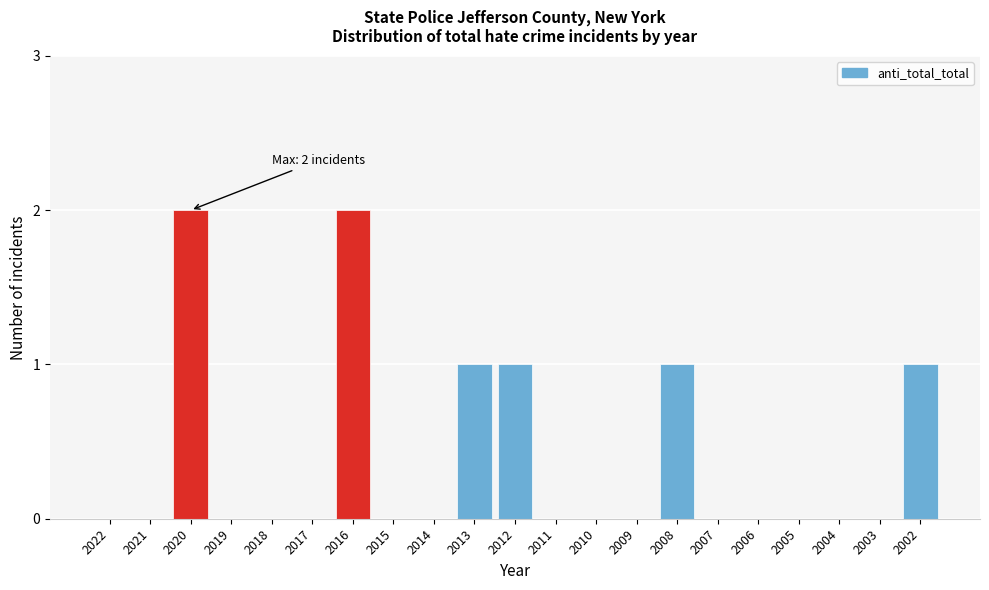

Reading right to left, what are all the values shown in this chart?

2002=1	2003=0	2004=0	2005=0	2006=0	2007=0	2008=1	2009=0	2010=0	2011=0	2012=1	2013=1	2014=0	2015=0	2016=2	2017=0	2018=0	2019=0	2020=2	2021=0	2022=0